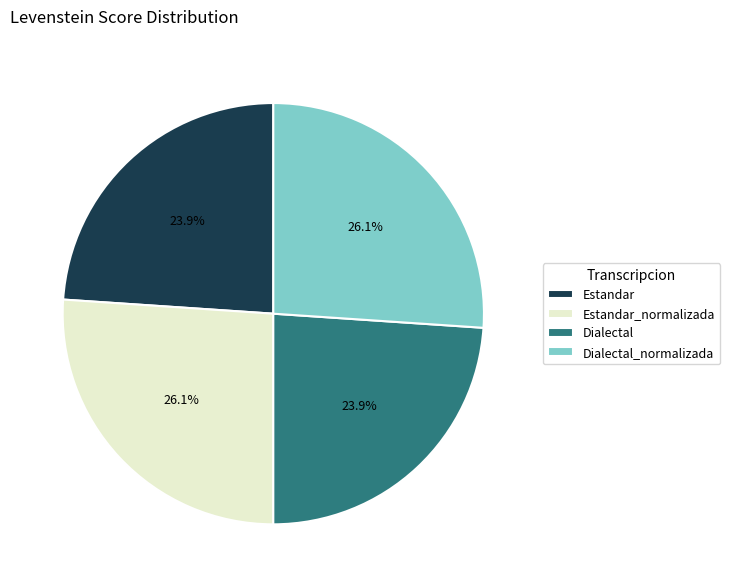

To the nearest percent, what portion does Dialectal represent?

24%